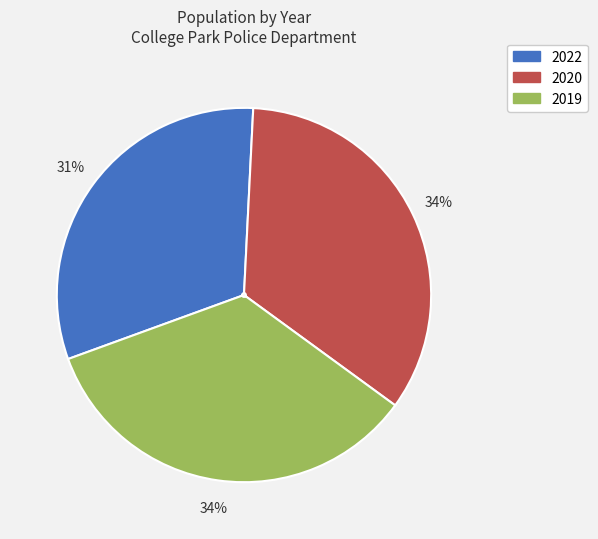

To the nearest percent, what portion does 2022 represent?

31%